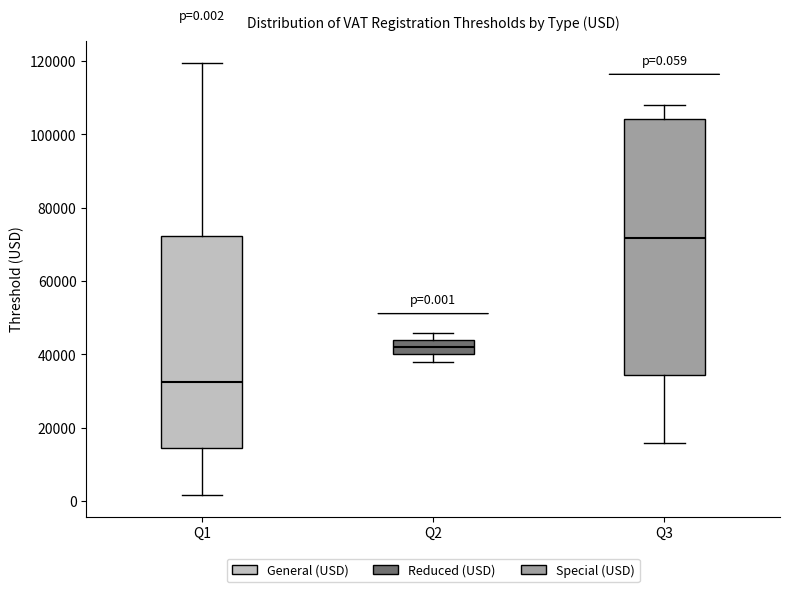

Comparing the boxes themselves (not the whiskers), which one is the tallest?

Q3